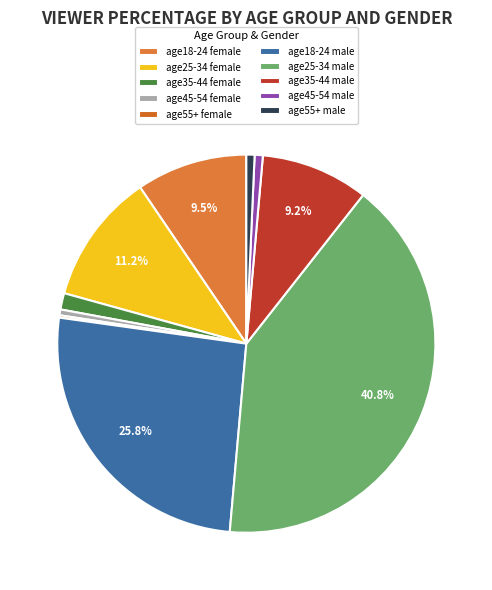

Does age35-44 female represent more than half of the total?

No